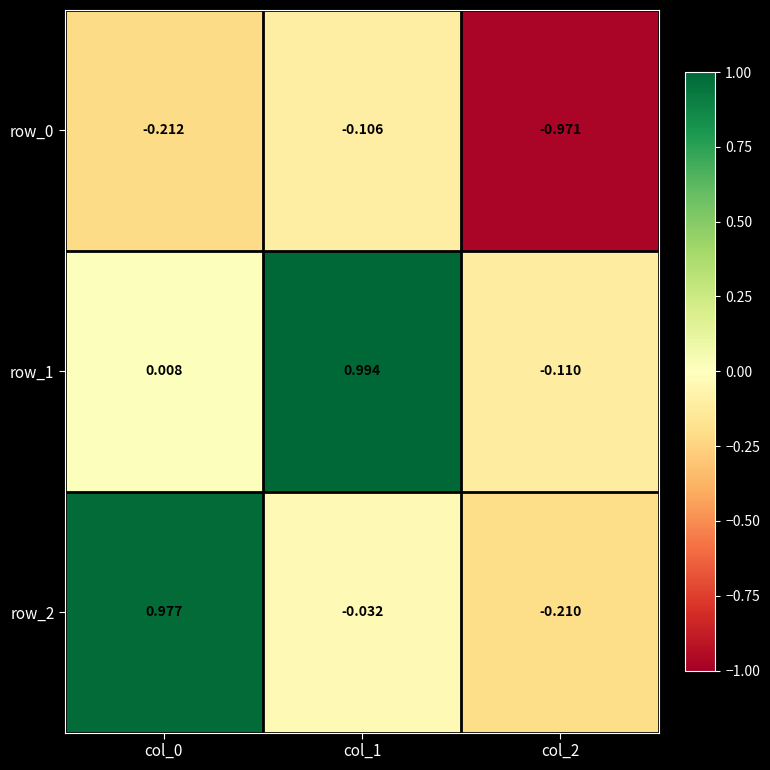

What is the total value across all series at col_1?

0.9